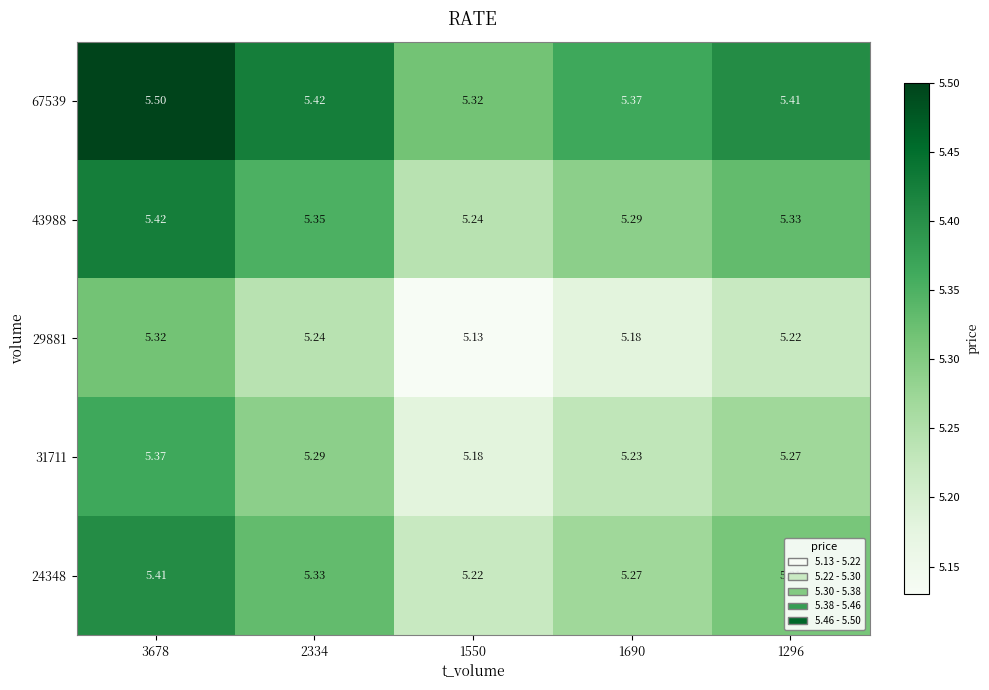

Is the value of 31711 at 1690 greater than the value of 24348 at 2334?

No